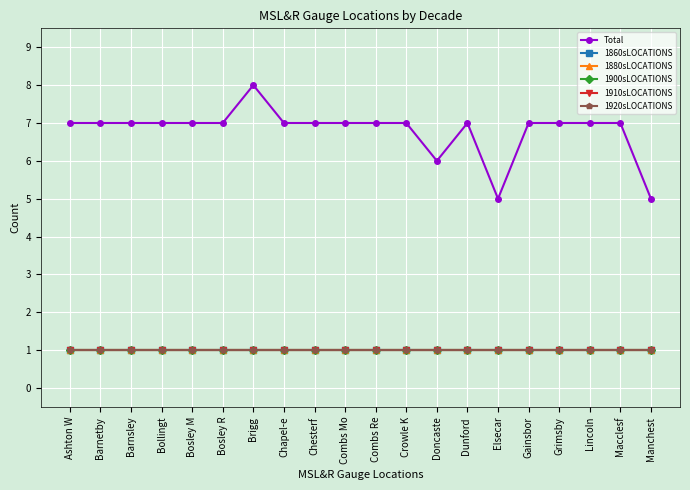

What is the sum of all 1920sLOCATIONS values?

20